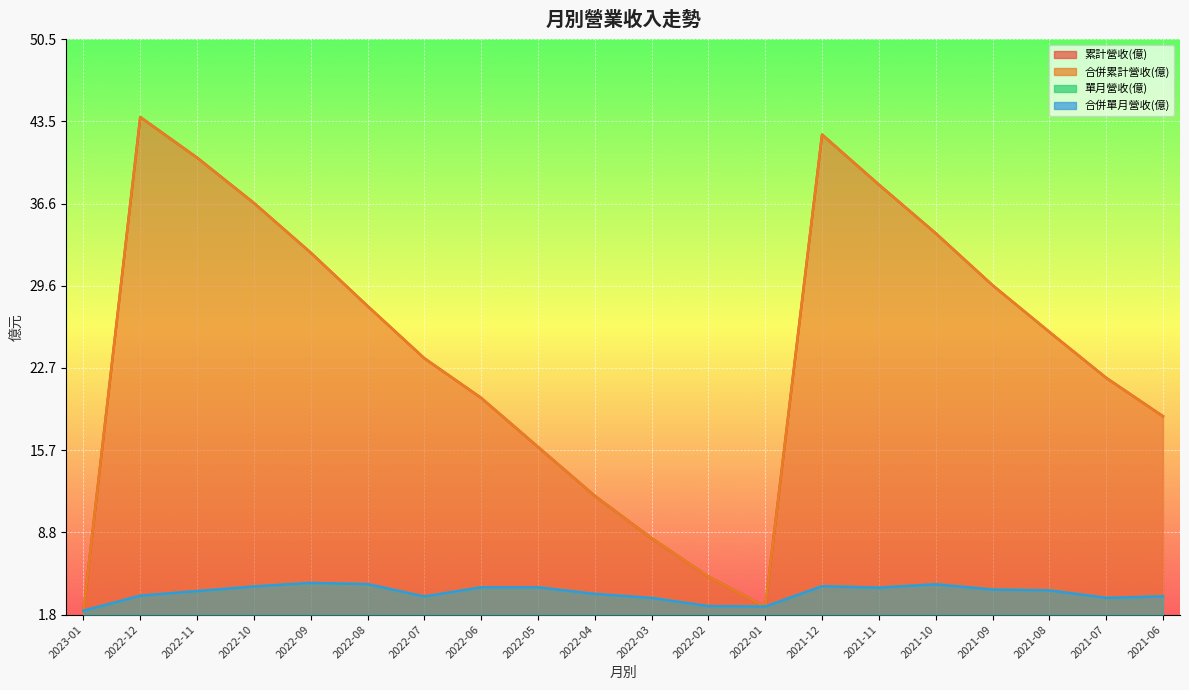

True or false: 累計營收(億) and 合併累計營收(億) intersect in this chart.

False